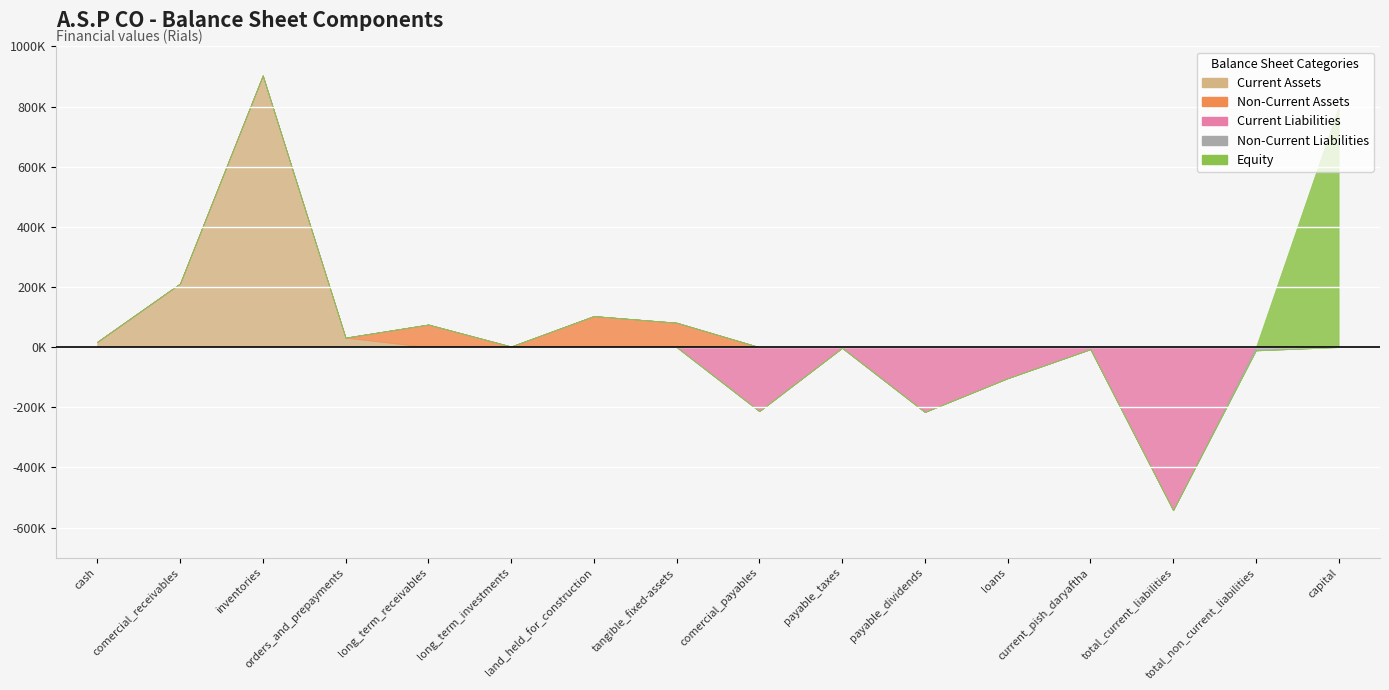

How many values in Non-Current Liabilities are below zero?

1